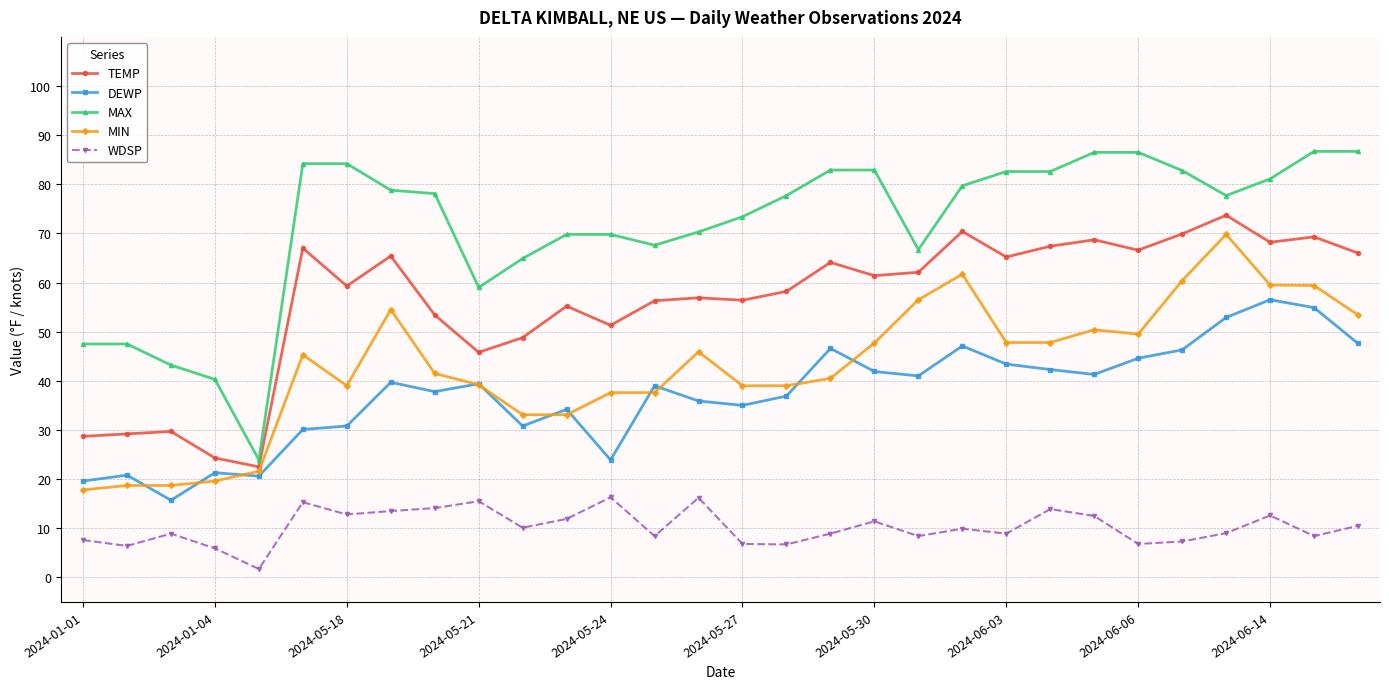

What is the value of the TEMP point at the 4th from the left?

24.3